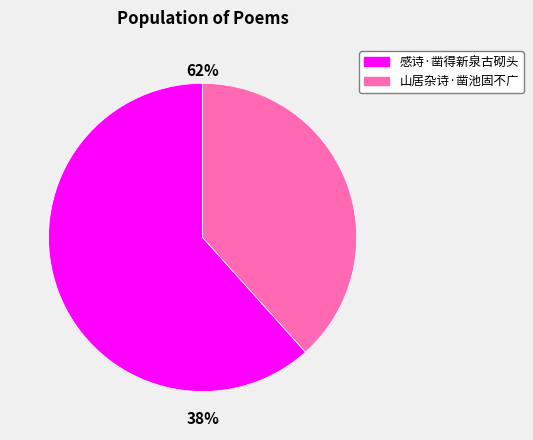

Is it true that 山居杂诗·凿池固不广 is 38% of the pie?

True